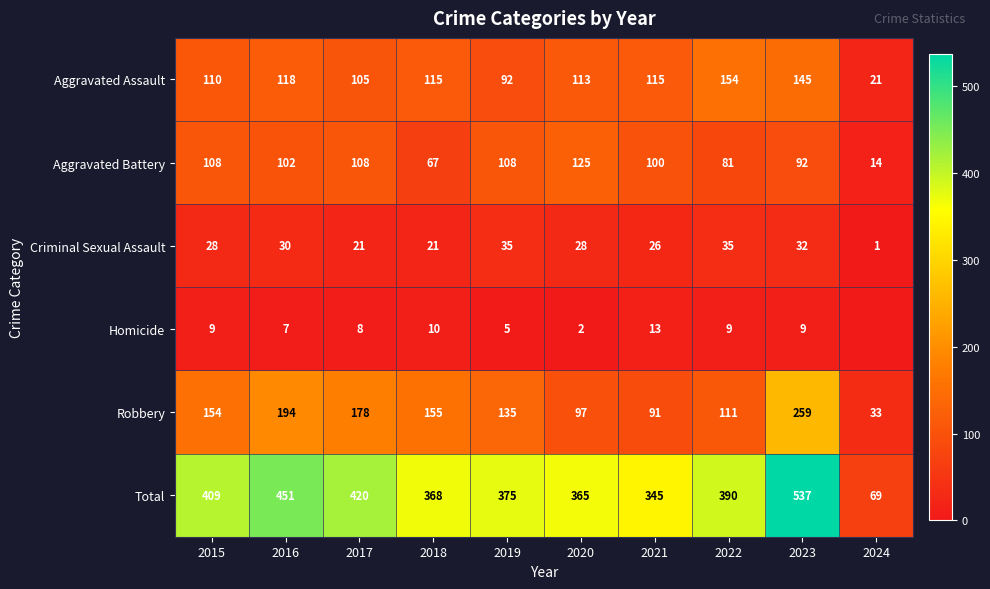

Between 2017 and 2018, which series saw the biggest shift?

Total